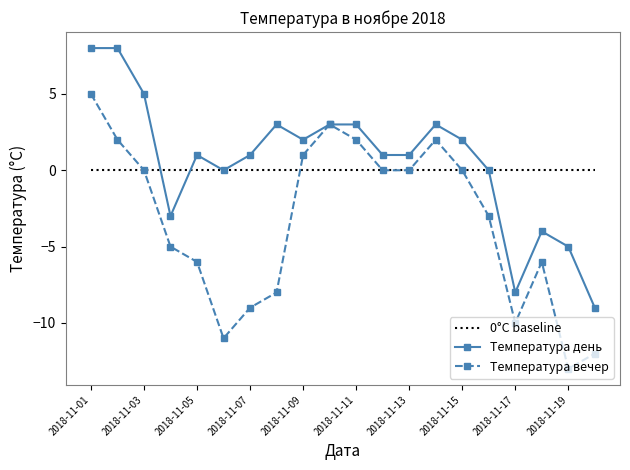

List the series in order of their peak value, lowest first.

0°C baseline, Температура вечер, Температура день